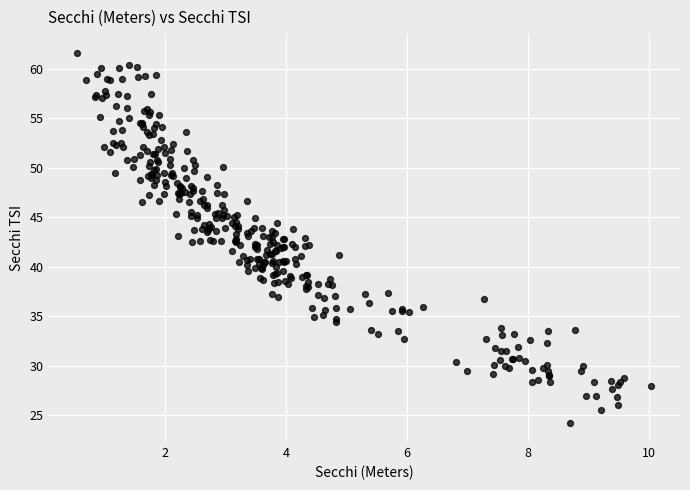

What is the range of X values (max minus min)?

9.5